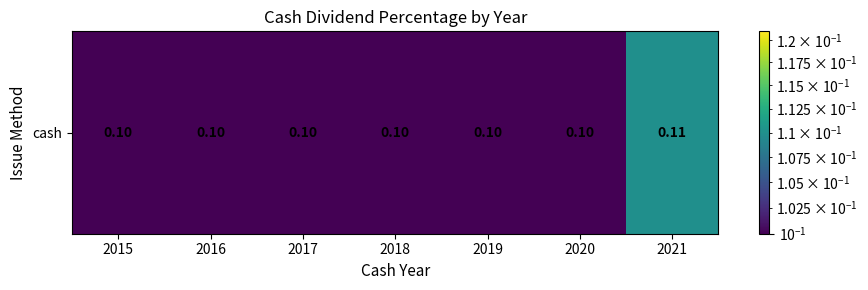

What is the average value?

0.1